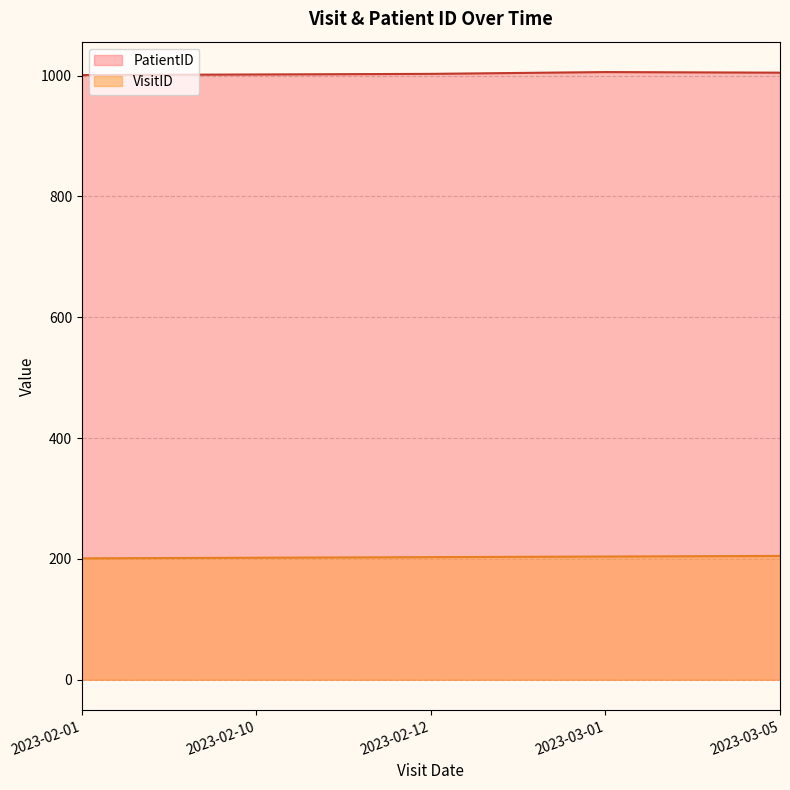

How many lines are shown in the chart?

2